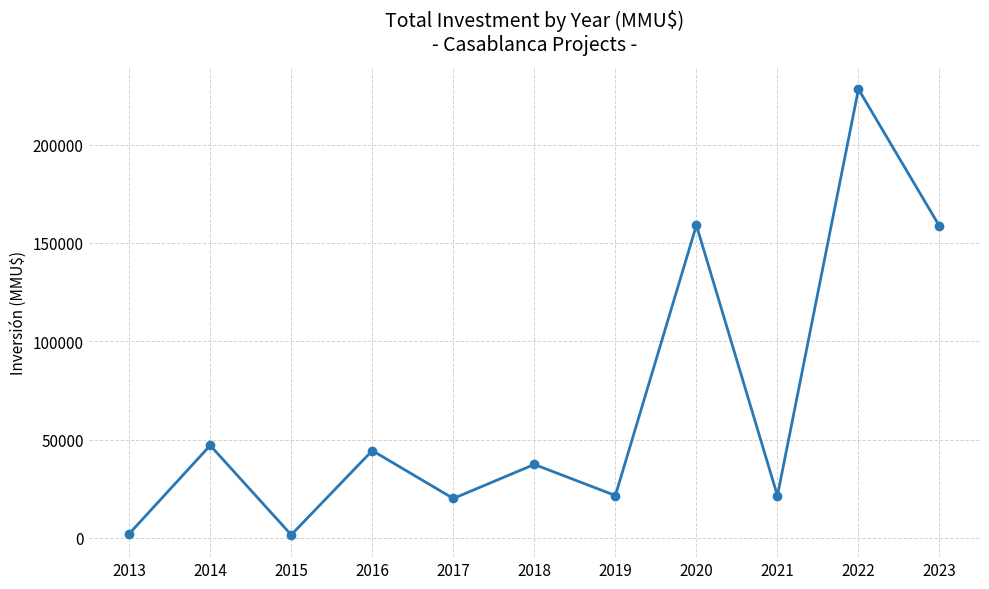

How many interior local peaks (higher than both neighbors) does the data have?

5